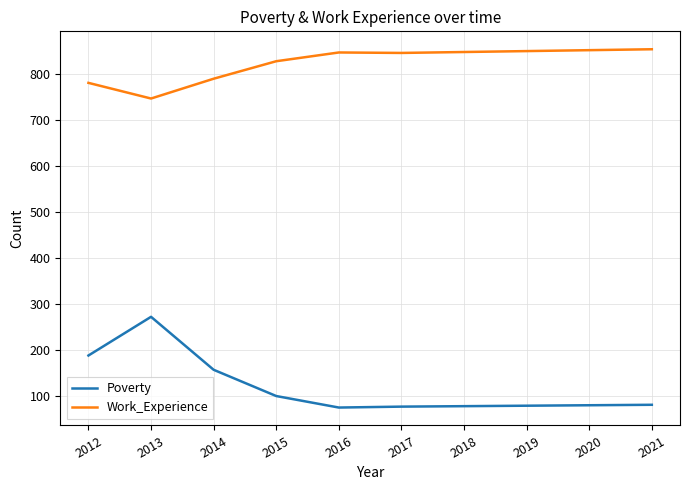

Where is the first local minimum for Work_Experience?

2013